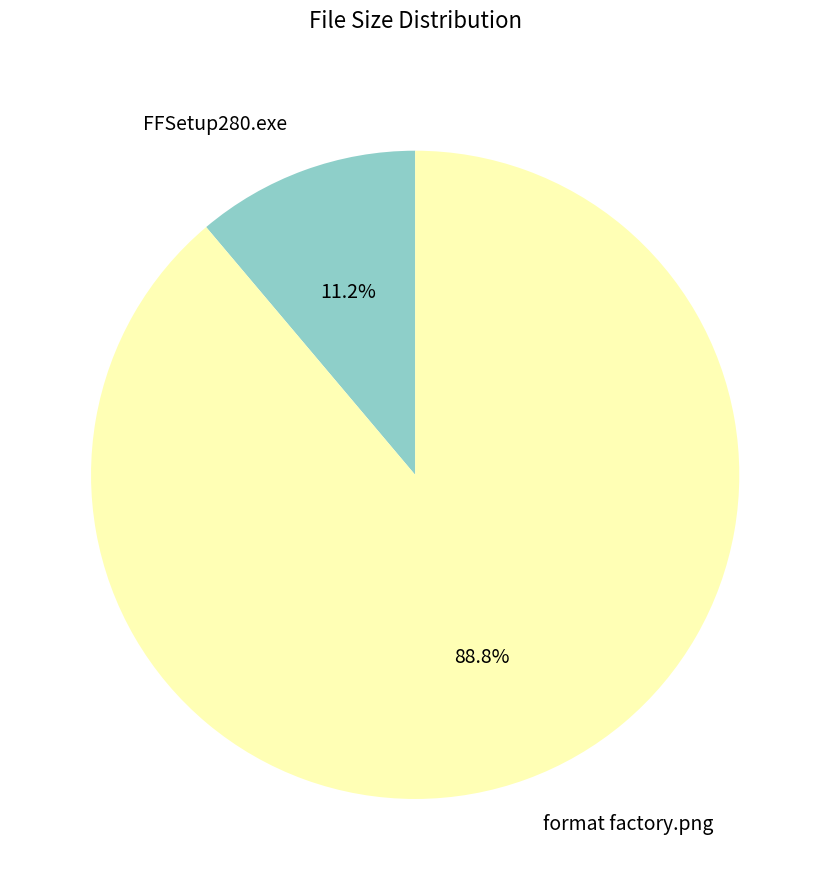

Is FFSetup280.exe the majority of the pie?

No